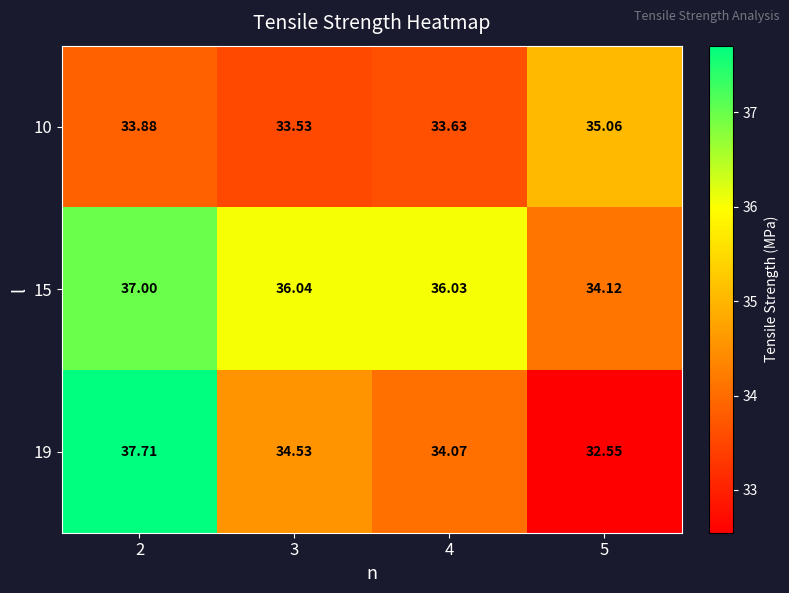

Is the value of 15 at 2 greater than the value of 19 at 3?

Yes